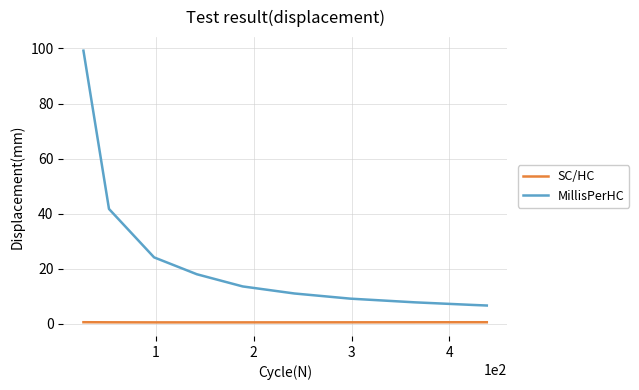

Count the number of categories in the chart.

10